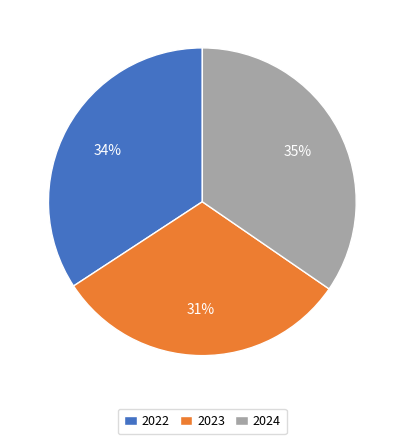

Approximately how many times larger is the value at 2022 compared to 2024?

1.0